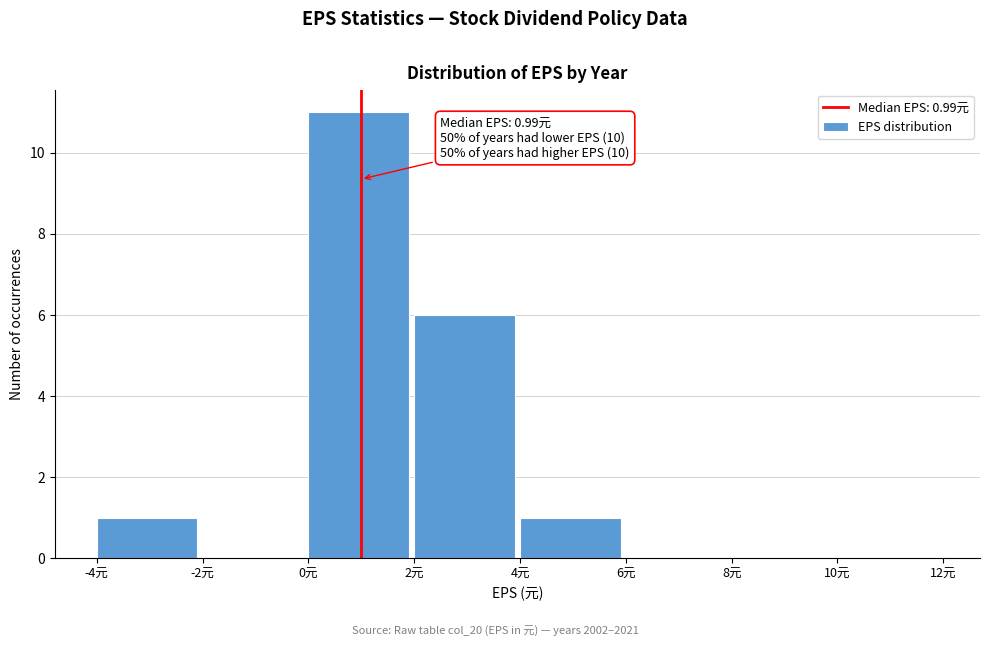

Over which range of the x-axis is the bar tallest?

0 to 2